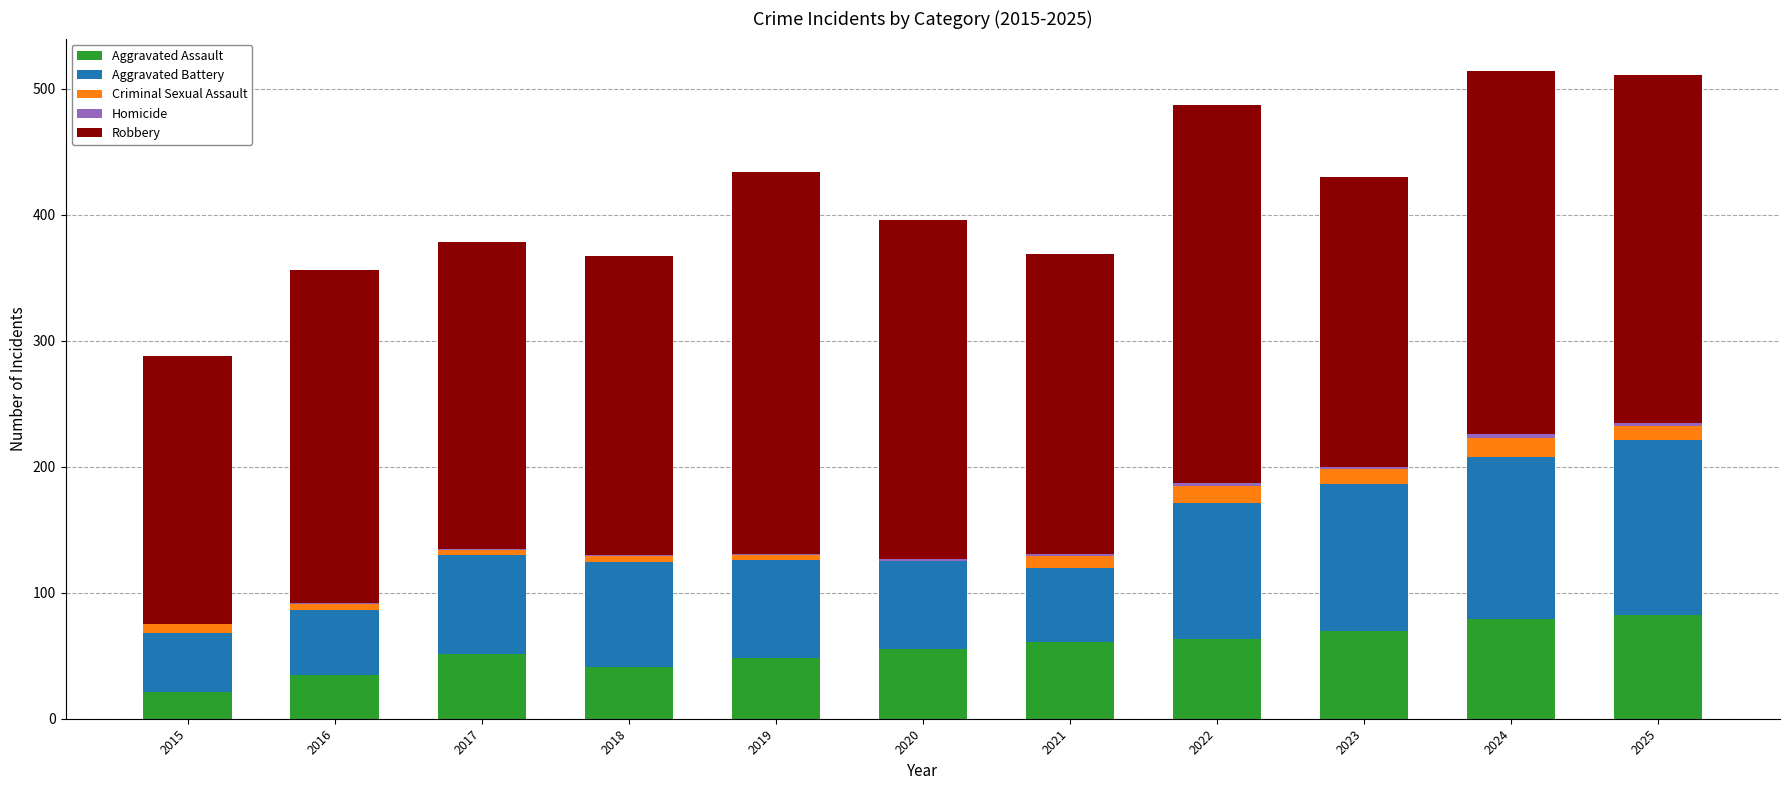

What is the highest value of the Aggravated Assault series?

82